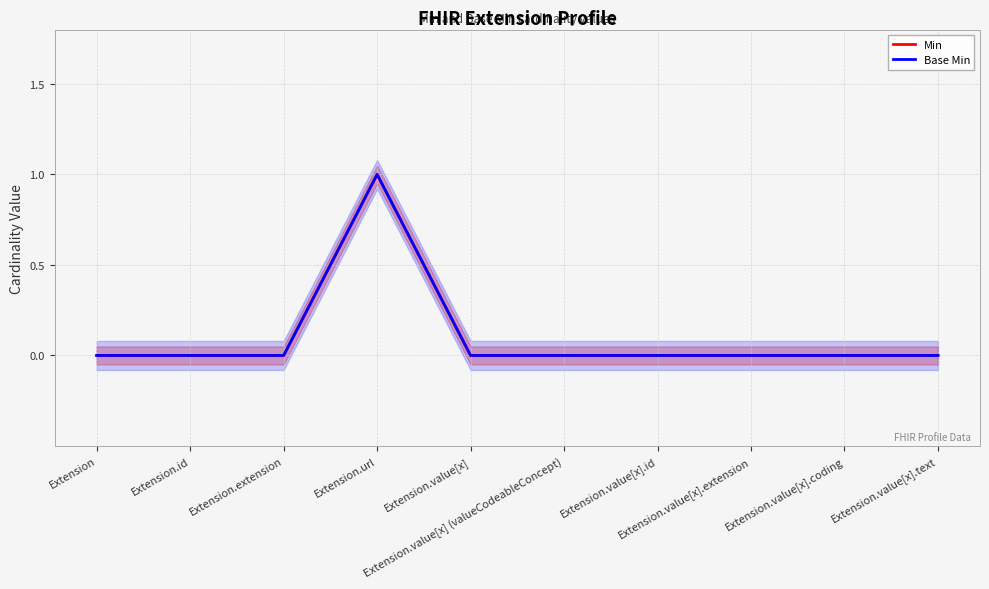

What is the label of the 4th point from the left?

Extension.url